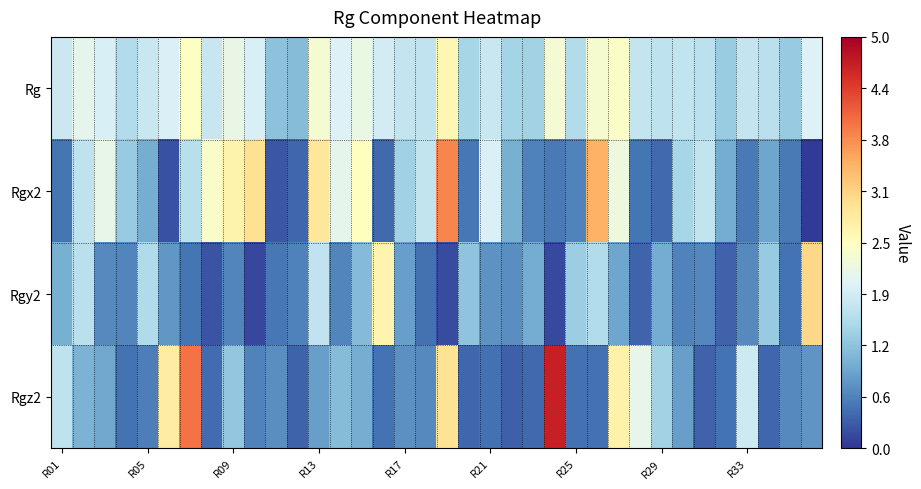

At how many categories does at least one series exceed 0?

36